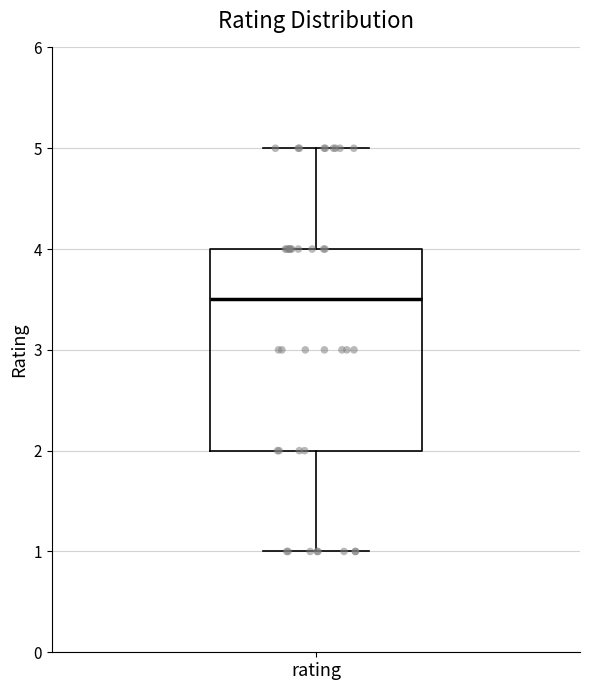

Where does the lower whisker of the box for rating end on the y-axis? The values are not printed on the chart, so give them approximately, as read against the axis.

1.0